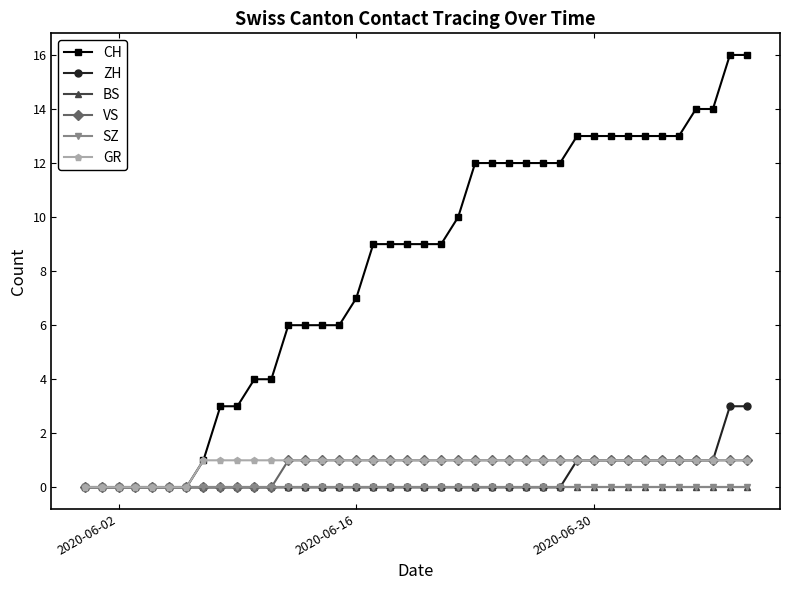

Which series has the widest spread of values?

CH